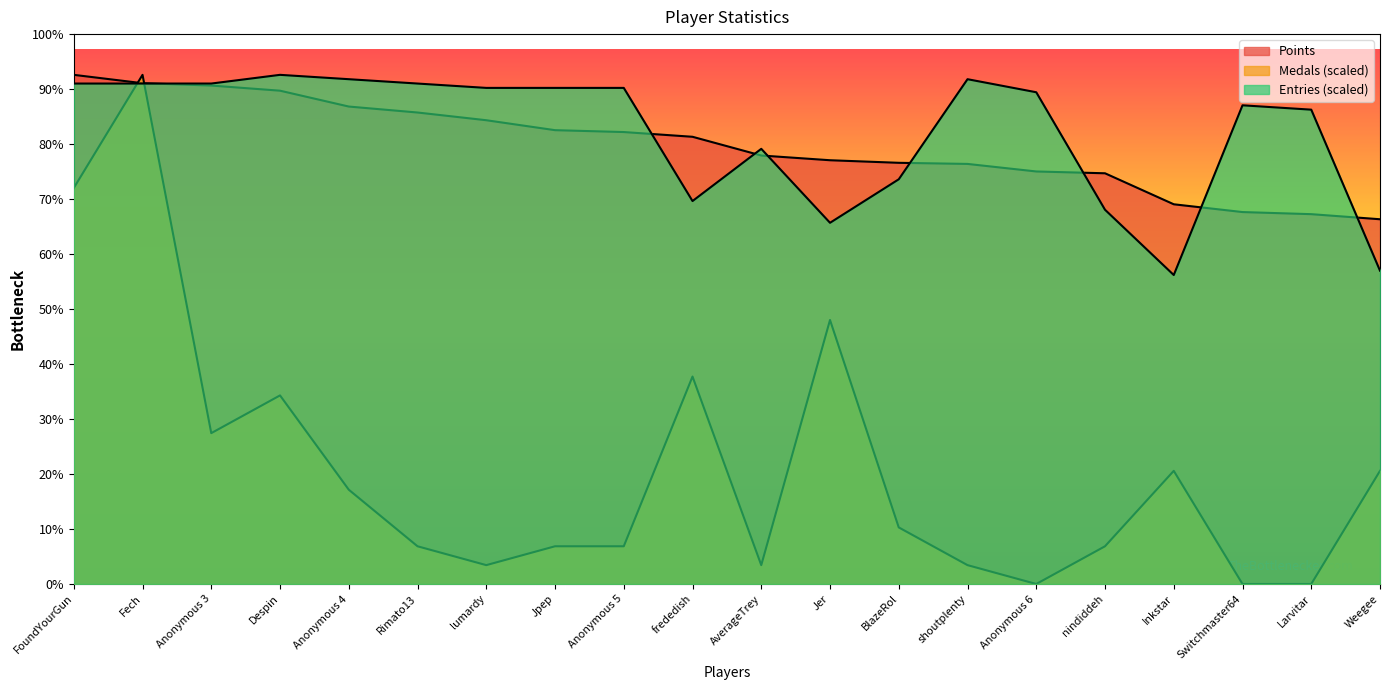

How many data points does each series have?

20